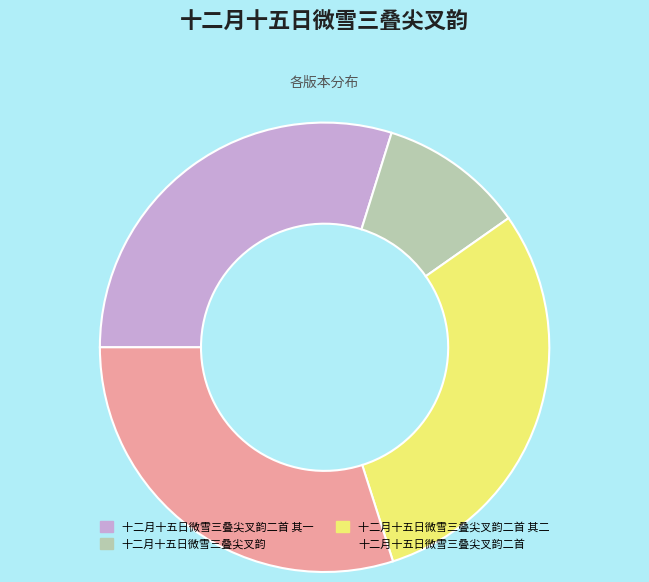

Between 十二月十五日微雪三叠尖叉韵二首 and 十二月十五日微雪三叠尖叉韵, which is larger?

十二月十五日微雪三叠尖叉韵二首